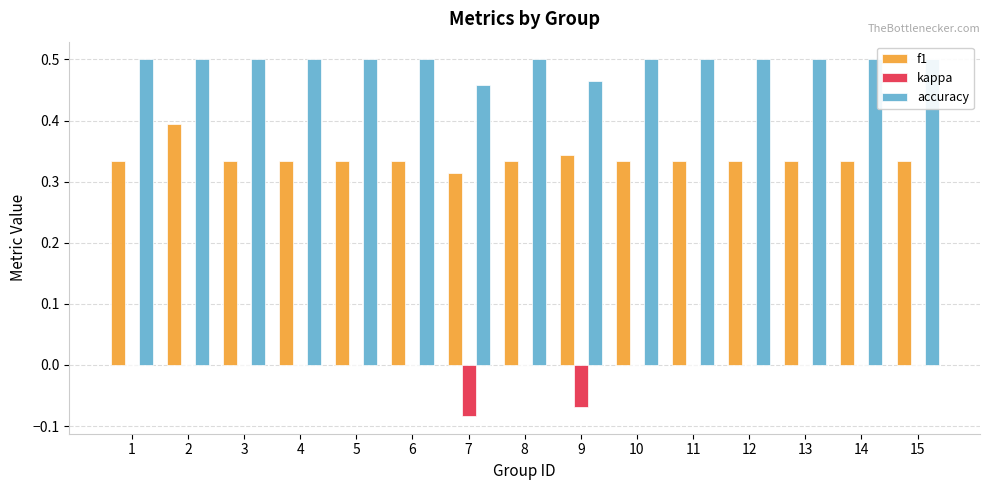

Which series has the largest total across all categories?

accuracy